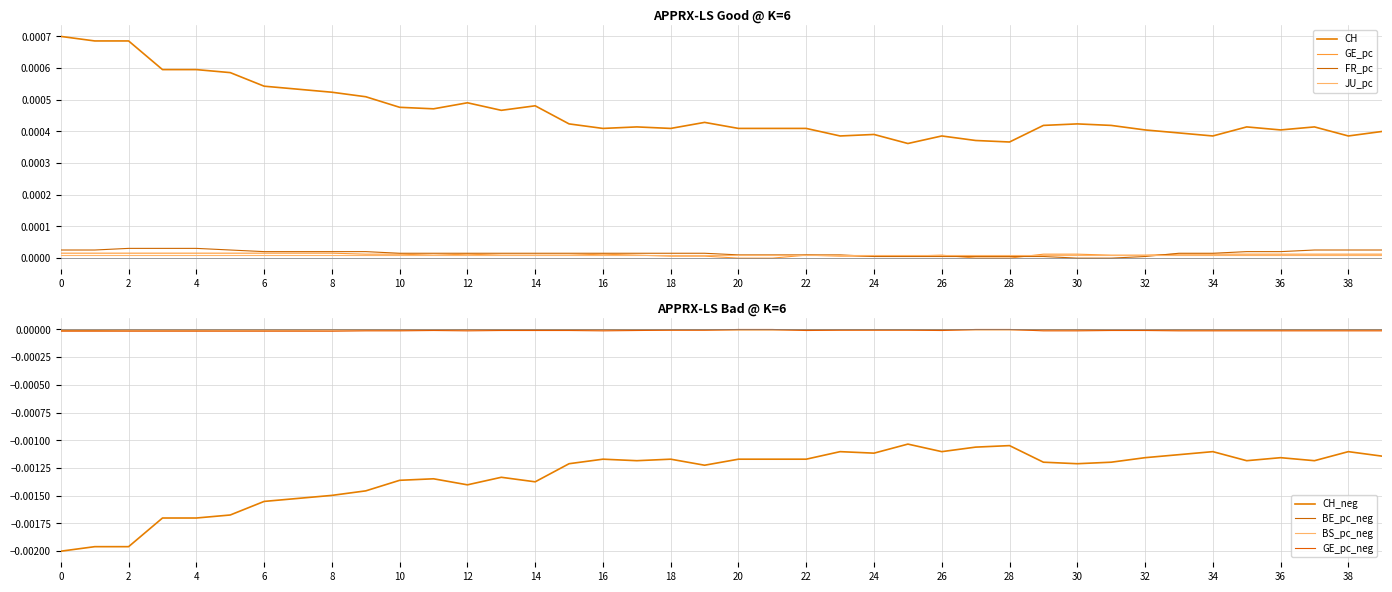

True or false: FR_pc and BE_pc intersect in this chart.

False